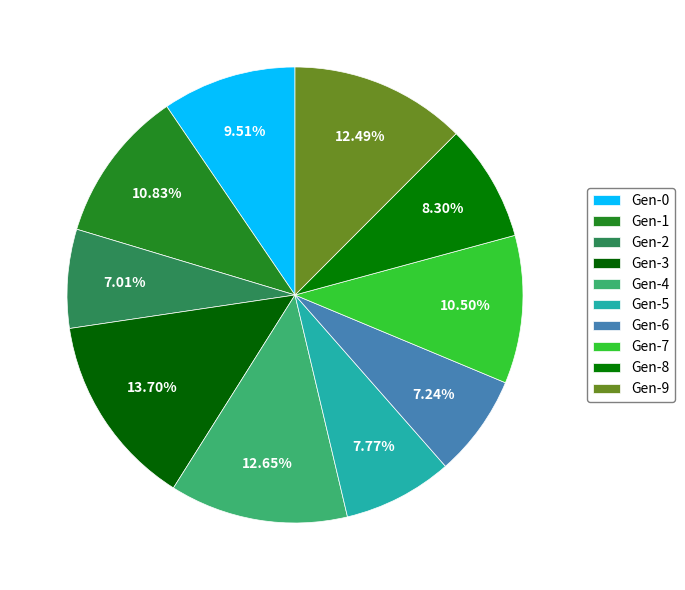

How many slices are in this pie chart?

10